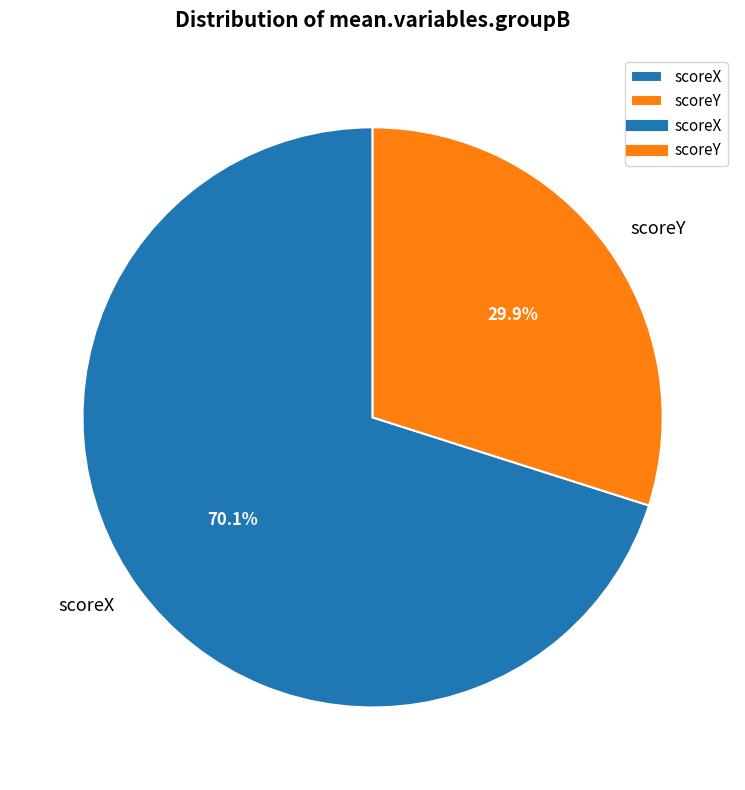

Is the sum of scoreX and scoreY greater than half?

Yes